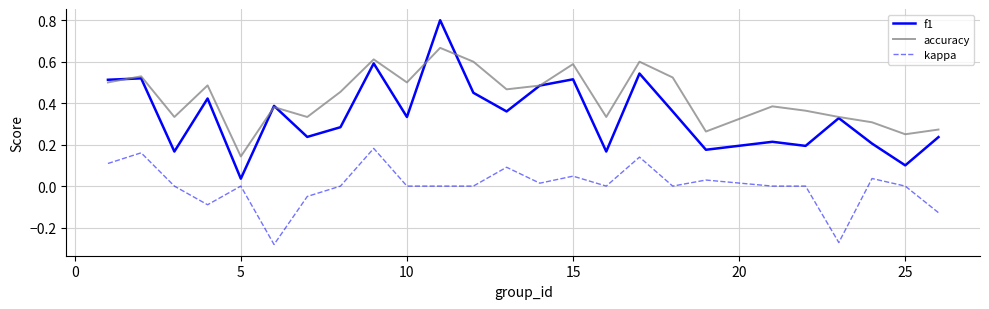

List the series in order of their peak value, highest first.

f1, accuracy, kappa